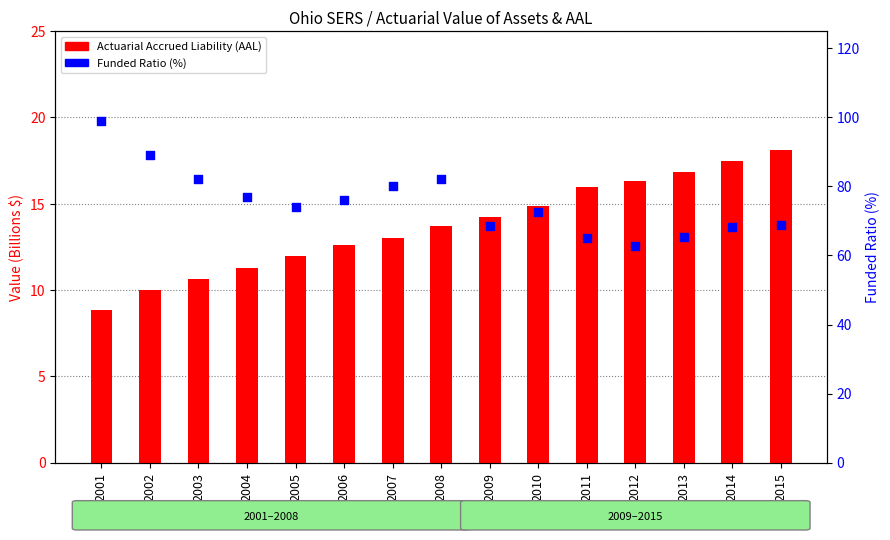

At how many categories does at least one series exceed 45?

15